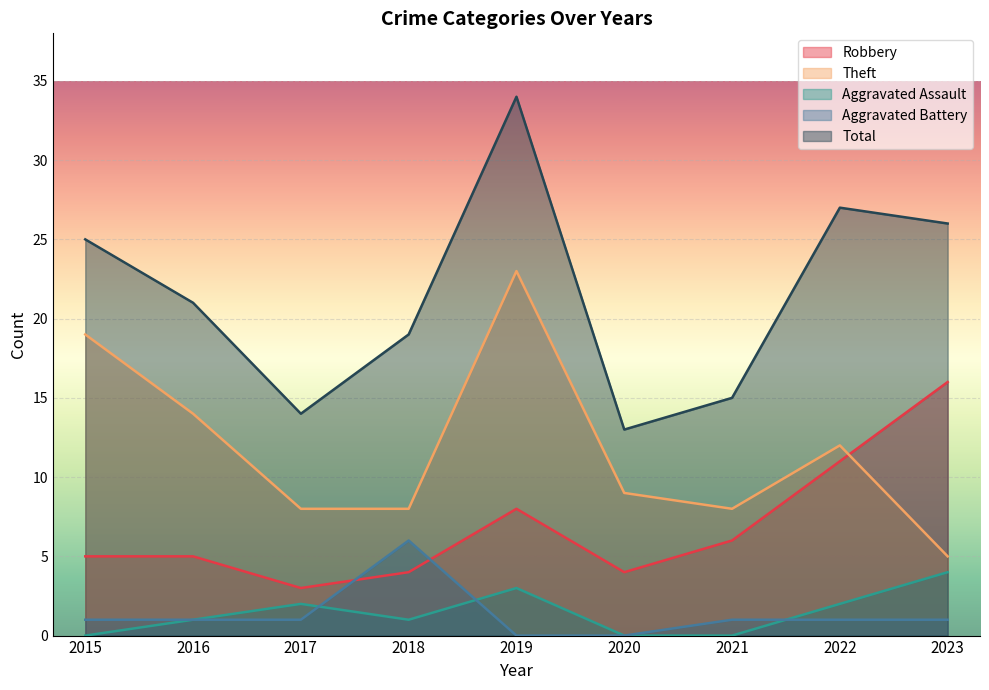

The value of Theft at 2015 is 19. True or false?

True